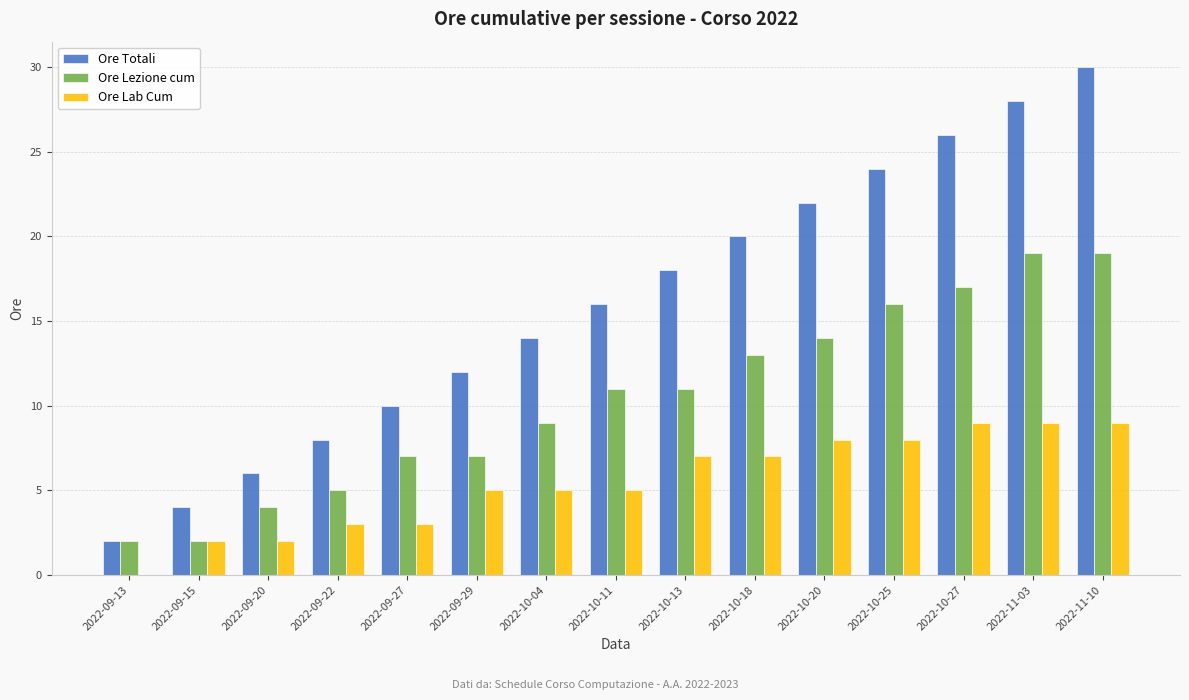

Reading left to right, what are all the values shown in this chart?

Ore Totali: 2022-09-13=2	2022-09-15=4	2022-09-20=6	2022-09-22=8	2022-09-27=10	2022-09-29=12	2022-10-04=14	2022-10-11=16	2022-10-13=18	2022-10-18=20	2022-10-20=22	2022-10-25=24	2022-10-27=26	2022-11-03=28	2022-11-10=30
Ore Lezione cum: 2022-09-13=2	2022-09-15=2	2022-09-20=4	2022-09-22=5	2022-09-27=7	2022-09-29=7	2022-10-04=9	2022-10-11=11	2022-10-13=11	2022-10-18=13	2022-10-20=14	2022-10-25=16	2022-10-27=17	2022-11-03=19	2022-11-10=19
Ore Lab Cum: 2022-09-13=0	2022-09-15=2	2022-09-20=2	2022-09-22=3	2022-09-27=3	2022-09-29=5	2022-10-04=5	2022-10-11=5	2022-10-13=7	2022-10-18=7	2022-10-20=8	2022-10-25=8	2022-10-27=9	2022-11-03=9	2022-11-10=9